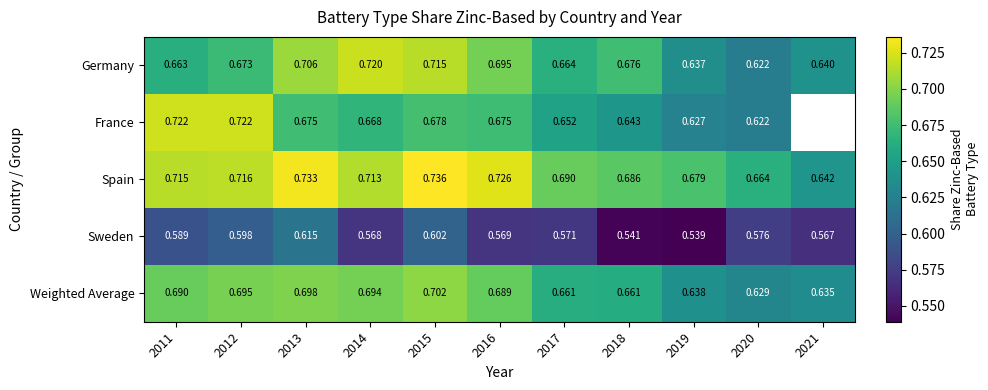

What is the greatest value displayed?

0.7